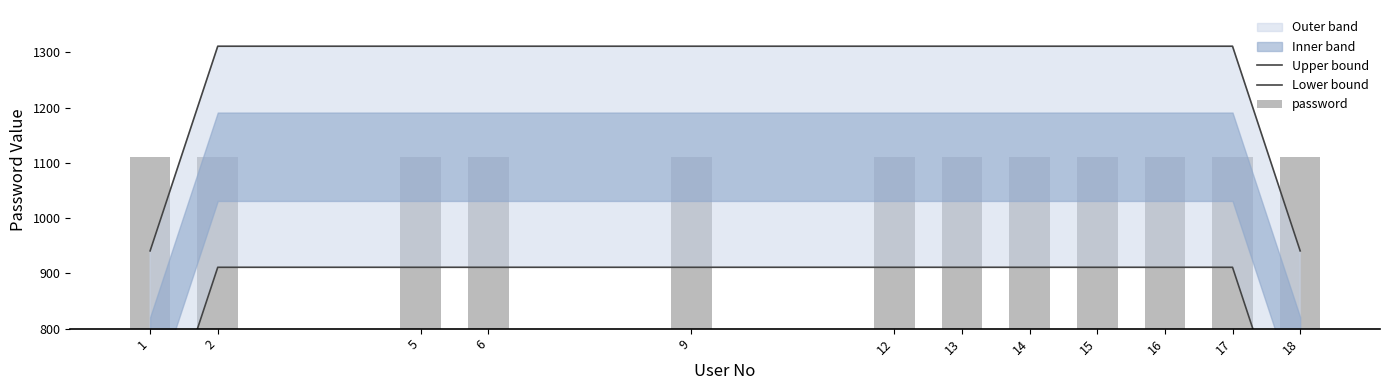

At which category does the chart reach its minimum across all series?

1